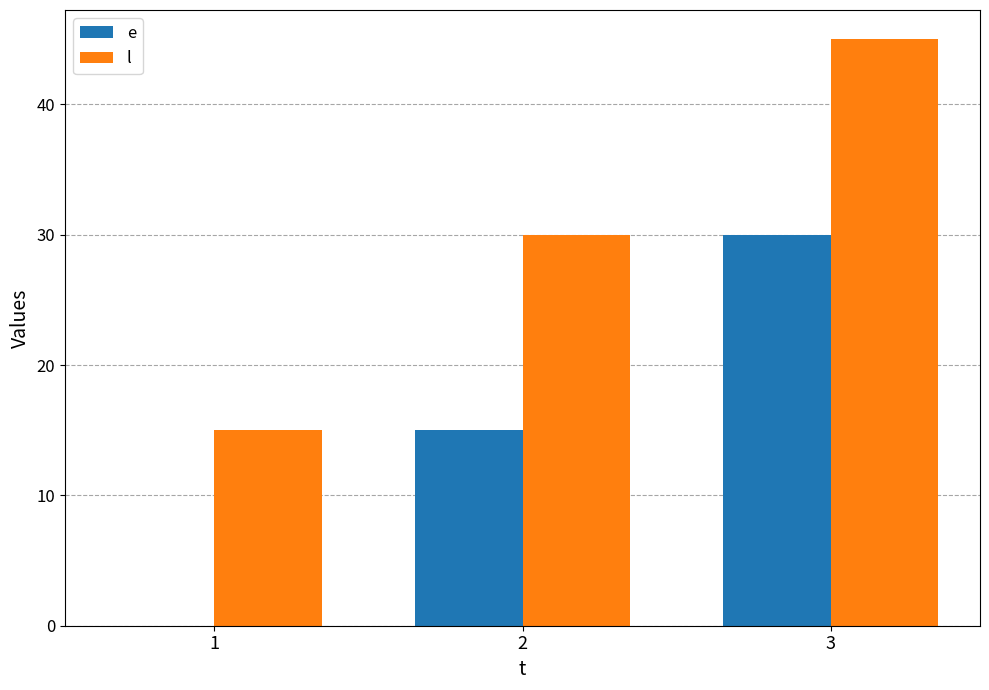

True or false: e has a value of 30 at 3.

True